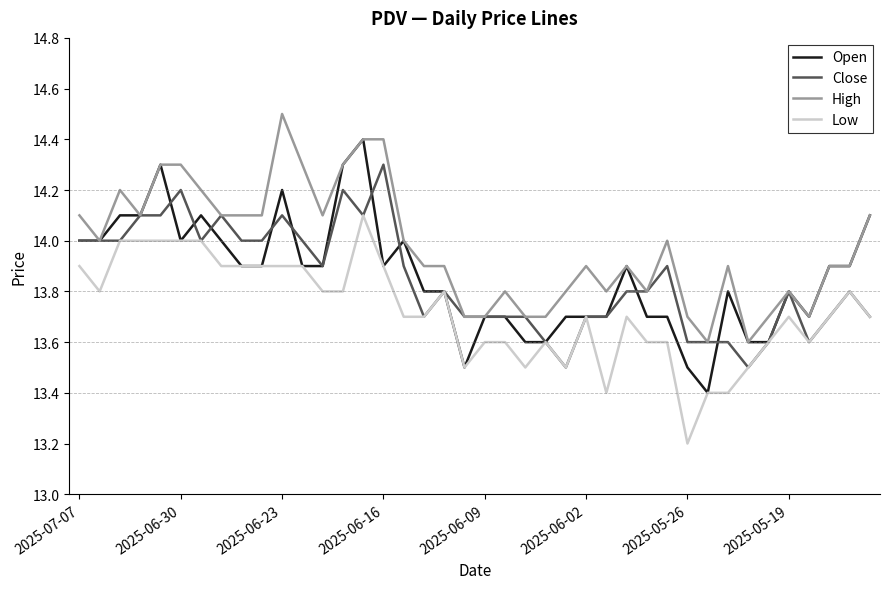

What are all the series names shown in the legend?

Open, Close, High, Low